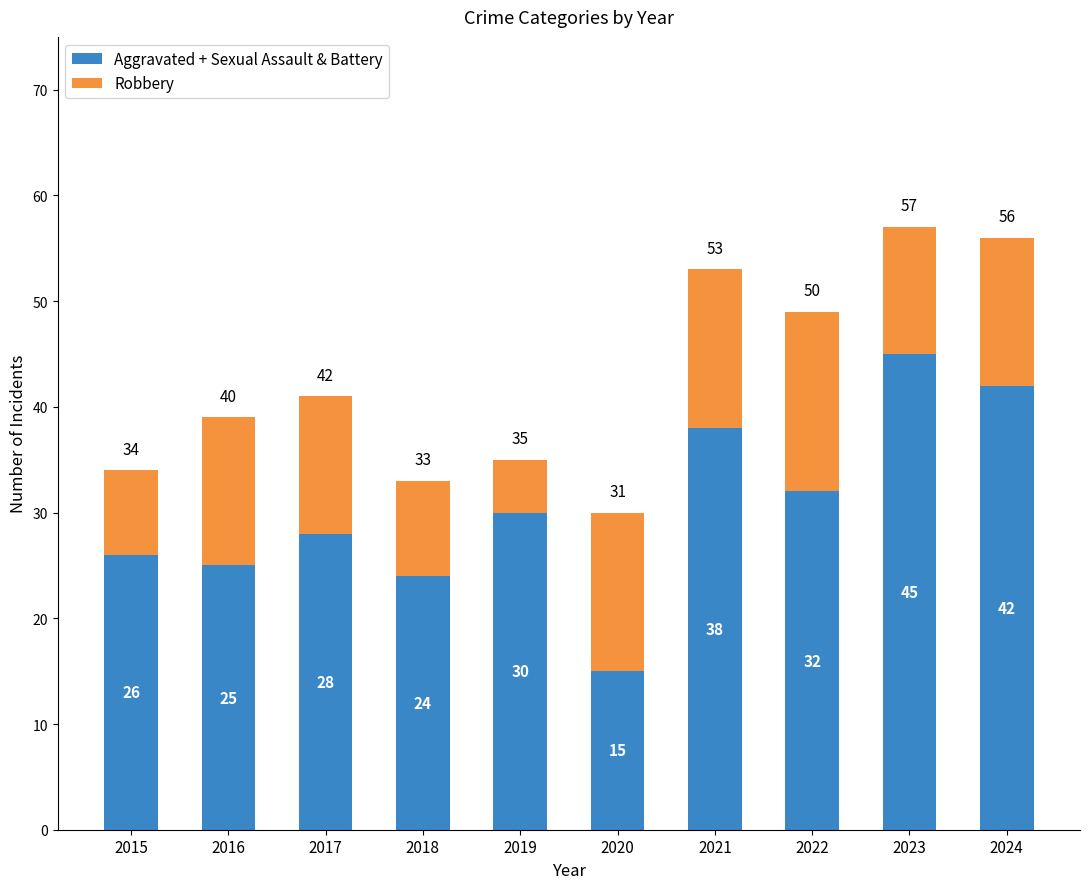

What is the difference between the second highest and minimum values in the Aggravated + Sexual Assault & Battery series?

27